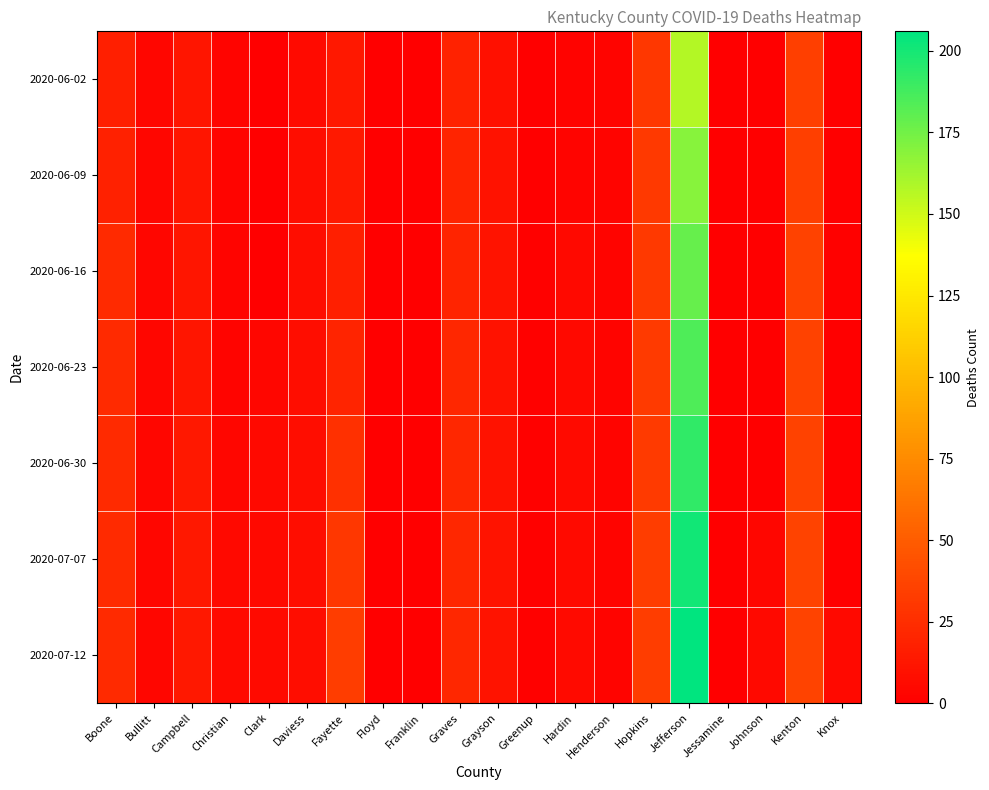

Reading left to right, list all the values displayed in this chart.

2020-06-02: Boone=17	Bullitt=4	Campbell=12	Christian=3	Clark=0	Daviess=6	Fayette=13	Floyd=0	Franklin=0	Graves=19	Grayson=9	Greenup=0	Hardin=2	Henderson=3	Hopkins=30	Jefferson=157	Jessamine=0	Johnson=0	Kenton=34	Knox=0
2020-06-09: Boone=18	Bullitt=4	Campbell=12	Christian=3	Clark=0	Daviess=8	Fayette=14	Floyd=0	Franklin=0	Graves=20	Grayson=10	Greenup=0	Hardin=3	Henderson=3	Hopkins=31	Jefferson=169	Jessamine=0	Johnson=0	Kenton=34	Knox=0
2020-06-16: Boone=23	Bullitt=4	Campbell=12	Christian=3	Clark=0	Daviess=8	Fayette=17	Floyd=0	Franklin=0	Graves=20	Grayson=11	Greenup=1	Hardin=5	Henderson=3	Hopkins=31	Jefferson=178	Jessamine=0	Johnson=0	Kenton=36	Knox=1
2020-06-23: Boone=23	Bullitt=4	Campbell=12	Christian=3	Clark=4	Daviess=8	Fayette=20	Floyd=0	Franklin=0	Graves=21	Grayson=10	Greenup=1	Hardin=5	Henderson=3	Hopkins=32	Jefferson=185	Jessamine=0	Johnson=0	Kenton=36	Knox=0
2020-06-30: Boone=23	Bullitt=4	Campbell=13	Christian=4	Clark=5	Daviess=8	Fayette=26	Floyd=0	Franklin=0	Graves=21	Grayson=10	Greenup=1	Hardin=6	Henderson=3	Hopkins=32	Jefferson=193	Jessamine=0	Johnson=0	Kenton=36	Knox=0
2020-07-07: Boone=23	Bullitt=4	Campbell=13	Christian=5	Clark=5	Daviess=8	Fayette=30	Floyd=0	Franklin=0	Graves=21	Grayson=11	Greenup=1	Hardin=6	Henderson=3	Hopkins=33	Jefferson=201	Jessamine=0	Johnson=4	Kenton=37	Knox=0
2020-07-12: Boone=23	Bullitt=4	Campbell=13	Christian=6	Clark=6	Daviess=8	Fayette=33	Floyd=0	Franklin=0	Graves=21	Grayson=11	Greenup=1	Hardin=6	Henderson=3	Hopkins=33	Jefferson=206	Jessamine=0	Johnson=5	Kenton=37	Knox=5